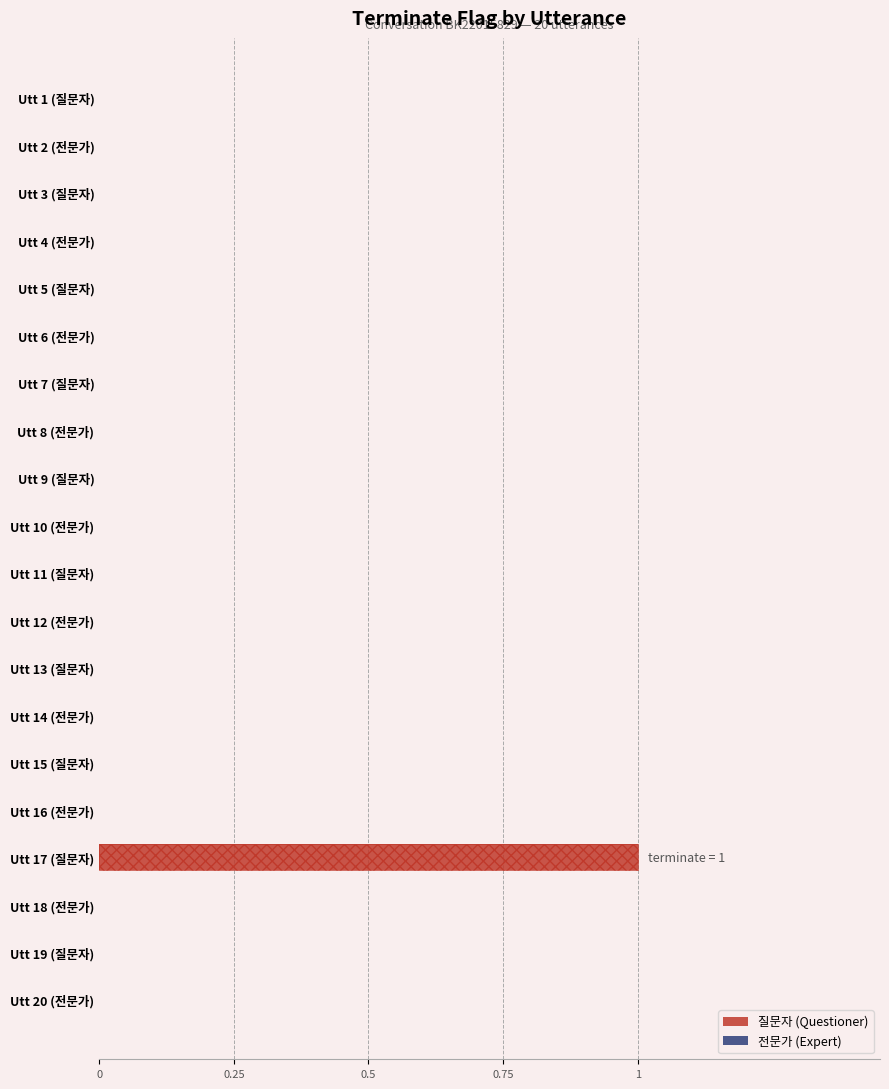

Is the value of 전문가 (Expert) at 0.75 greater than the value of 질문자 (Questioner) at 9?

Yes